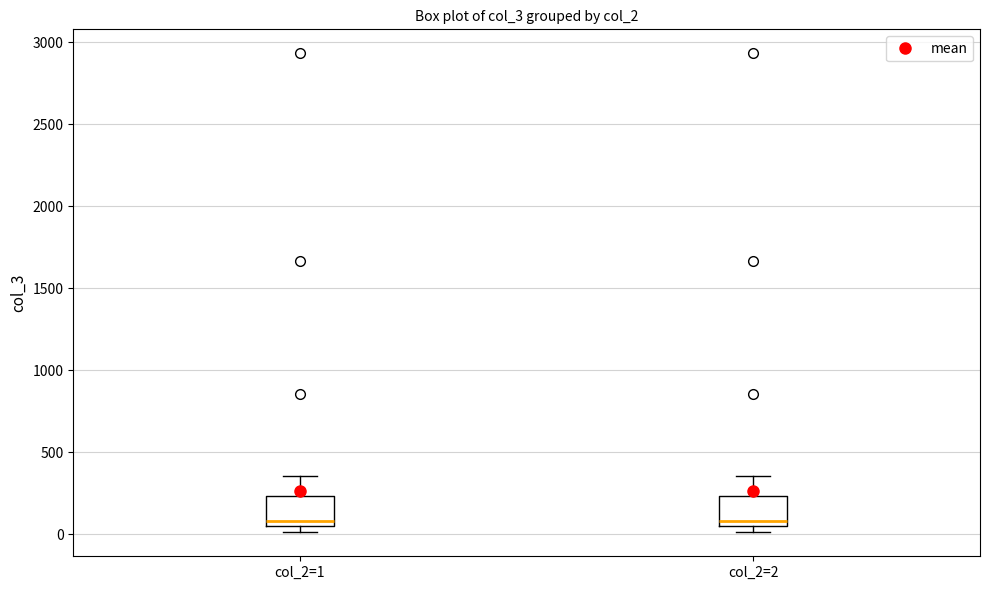

Reading left to right, read every box against the y-axis: the position of its median line, the range the box covers, and the ends of its whiskers. The values are not printed on the chart, so give them approximately, as read against the axis.

col_2=1: median 100, box 50 to 250, whiskers 0 to 350
col_2=2: median 100, box 50 to 250, whiskers 0 to 350